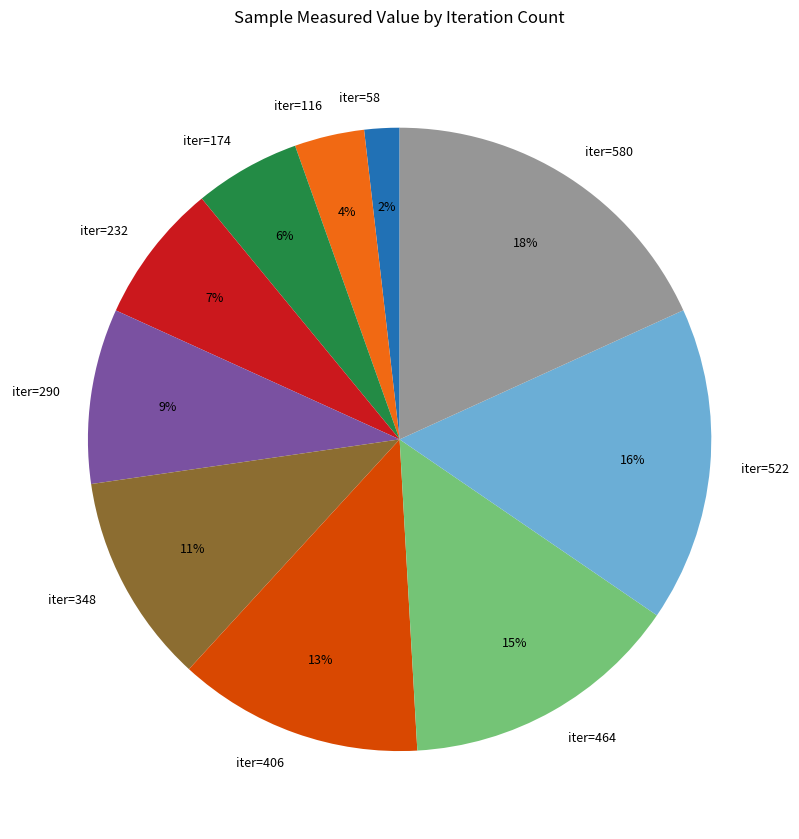

Which category has the biggest portion of the pie?

iter=580